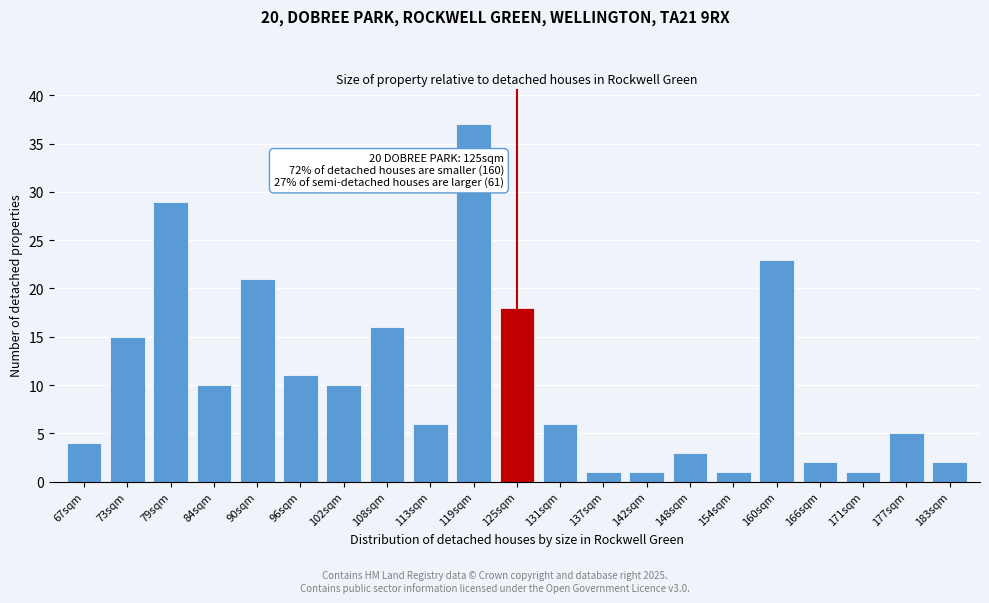

Reading left to right, what are all the values shown in this chart?

4	15	29	10	21	11	10	16	6	37	18	6	1	1	3	1	23	2	1	5	2